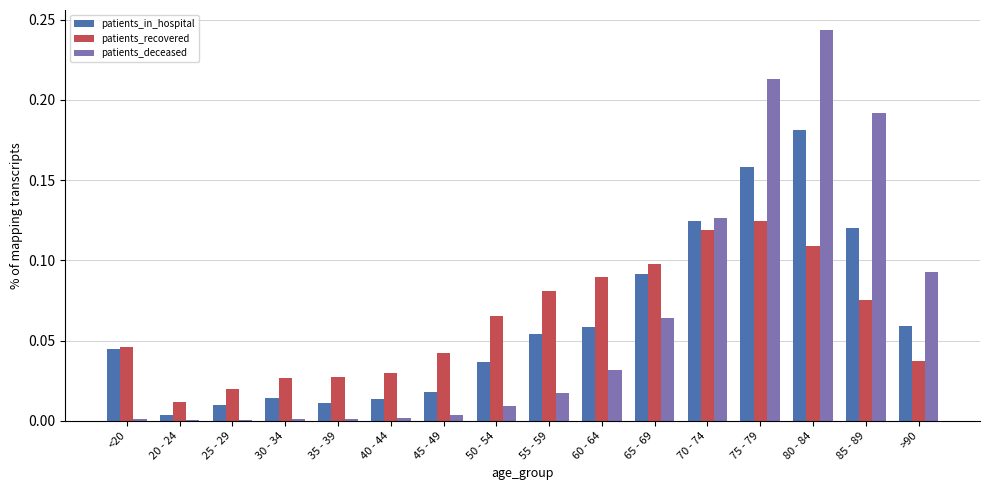

Which category has the highest value across all series?

80 - 84